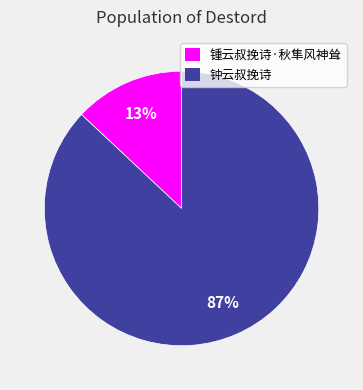

Is it true that 钟云叔挽诗 is 80% of the pie?

False